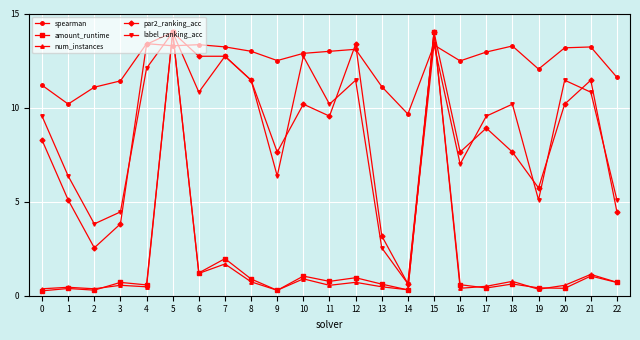

After their last crossing, which series has the higher values: amount_runtime or label_ranking_acc?

label_ranking_acc